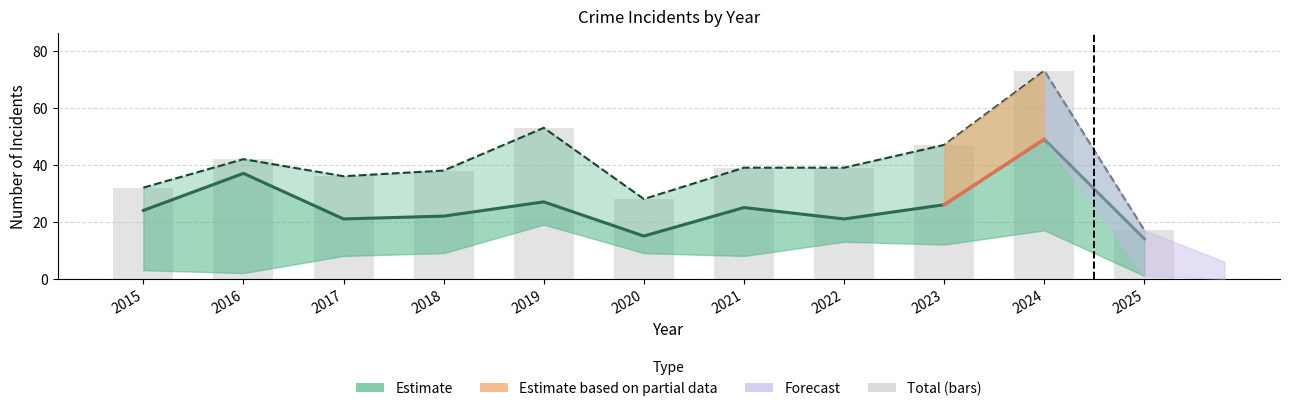

What is the total value across all series at 2022?

60